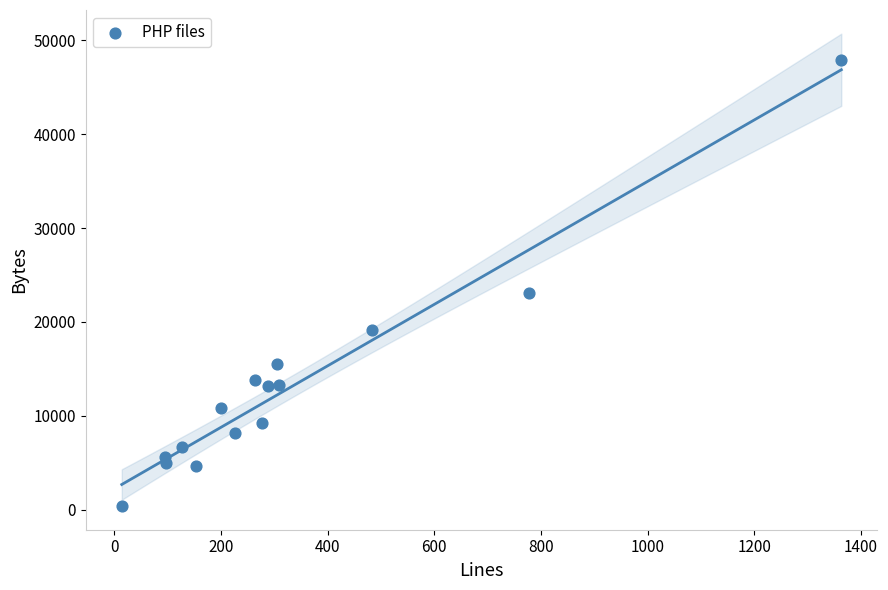

What is the range of Y values (max minus min)?

47537